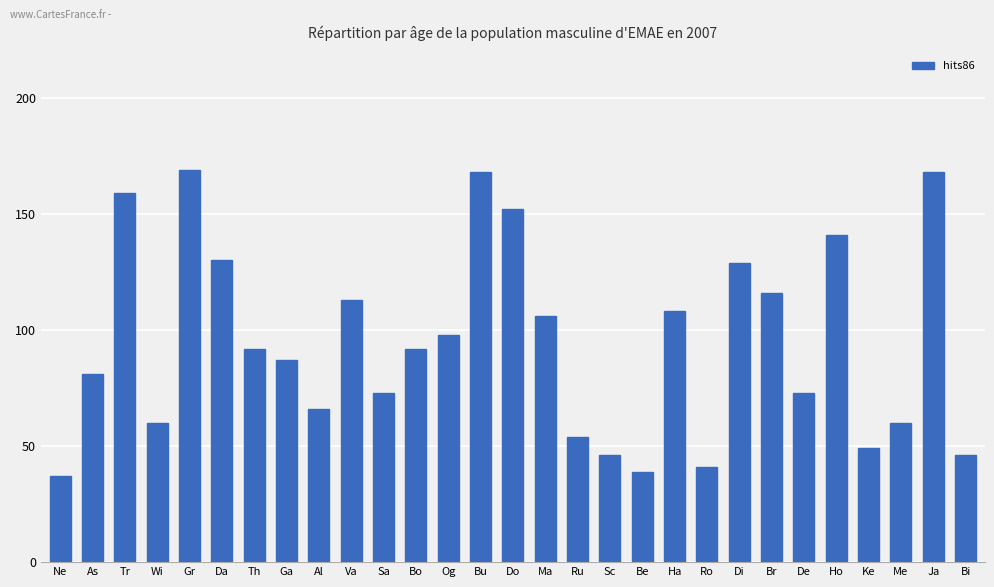

How many bars are there in total?

29